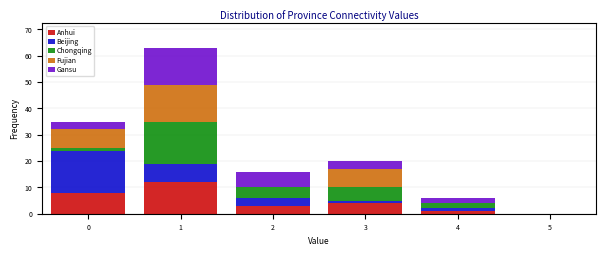

Reading left to right, transcribe this chart: for each stacked bar, give the range it covers on the x-axis and its total height. The values are not printed on the chart, so give them approximately, as read against the axis.

-0.5 to 0.5: 35
0.5 to 1.5: 63
1.5 to 2.5: 16
2.5 to 3.5: 20
3.5 to 4.5: 6